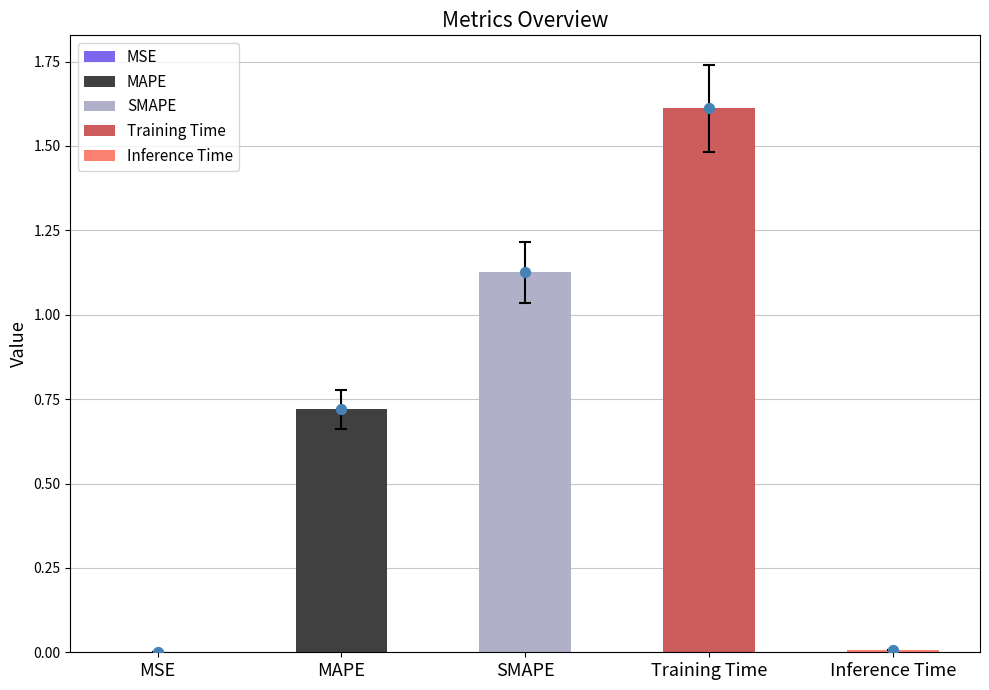

Between MAPE and SMAPE, which is larger?

SMAPE